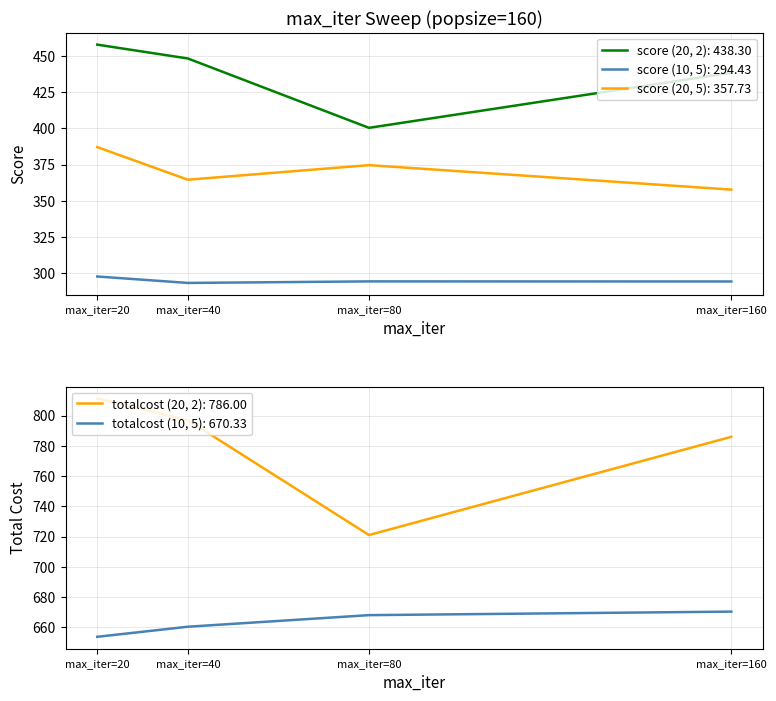

Is it true that totalcost (20, 2) equals 343.5 at max_iter=20?

False